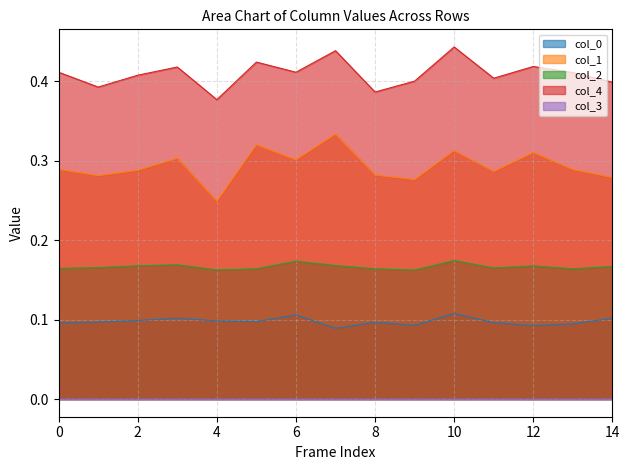

At how many categories does at least one series exceed 0?

15